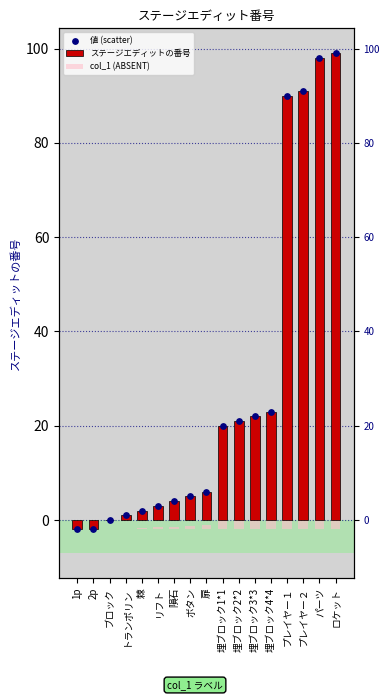

Which series contains the highest Y value?

ステージエディットの番号